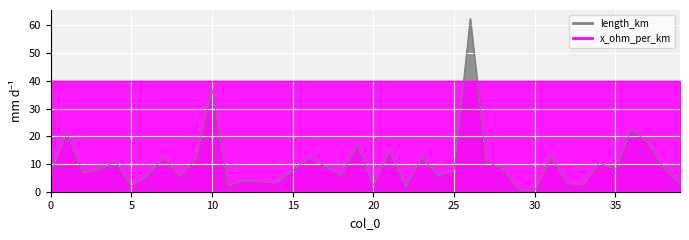

List the labels in order of value, largest first.

26, 10, 36, 1, 37, 19, 21, 31, 23, 7, 16, 9, 4, 27, 34, 17, 38, 28, 35, 3, 25, 15, 2, 0, 6, 18, 24, 8, 12, 13, 14, 32, 39, 33, 11, 20, 5, 22, 29, 30